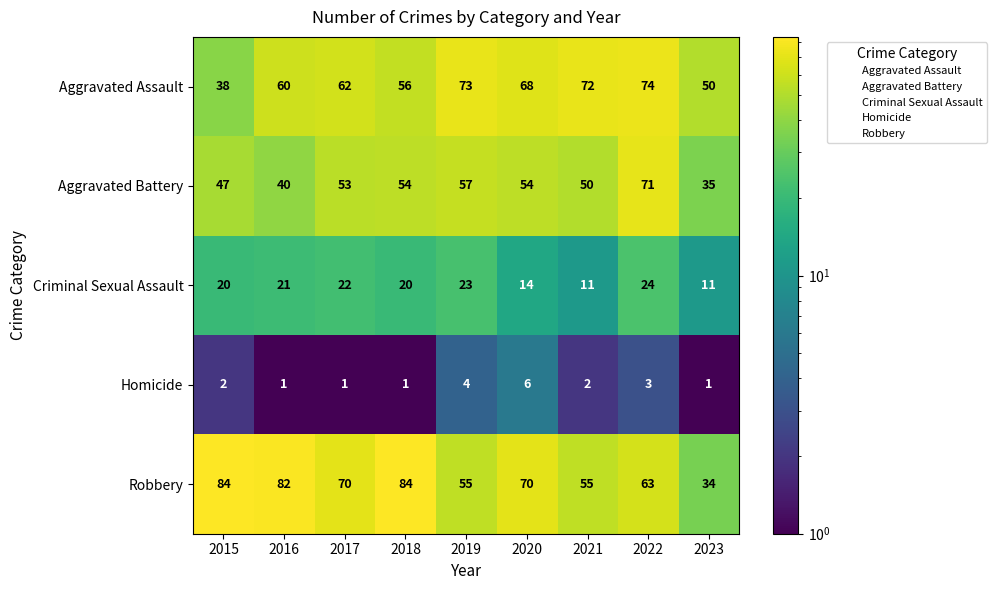

Which series has the largest total across all categories?

Robbery